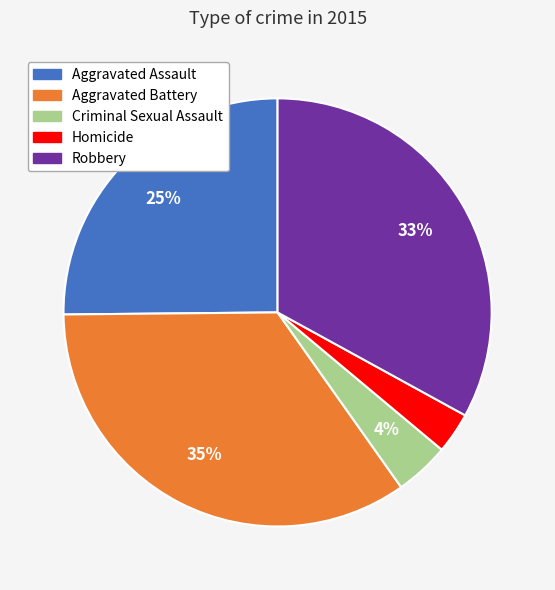

Is there any slice that represents more than half of the pie?

No